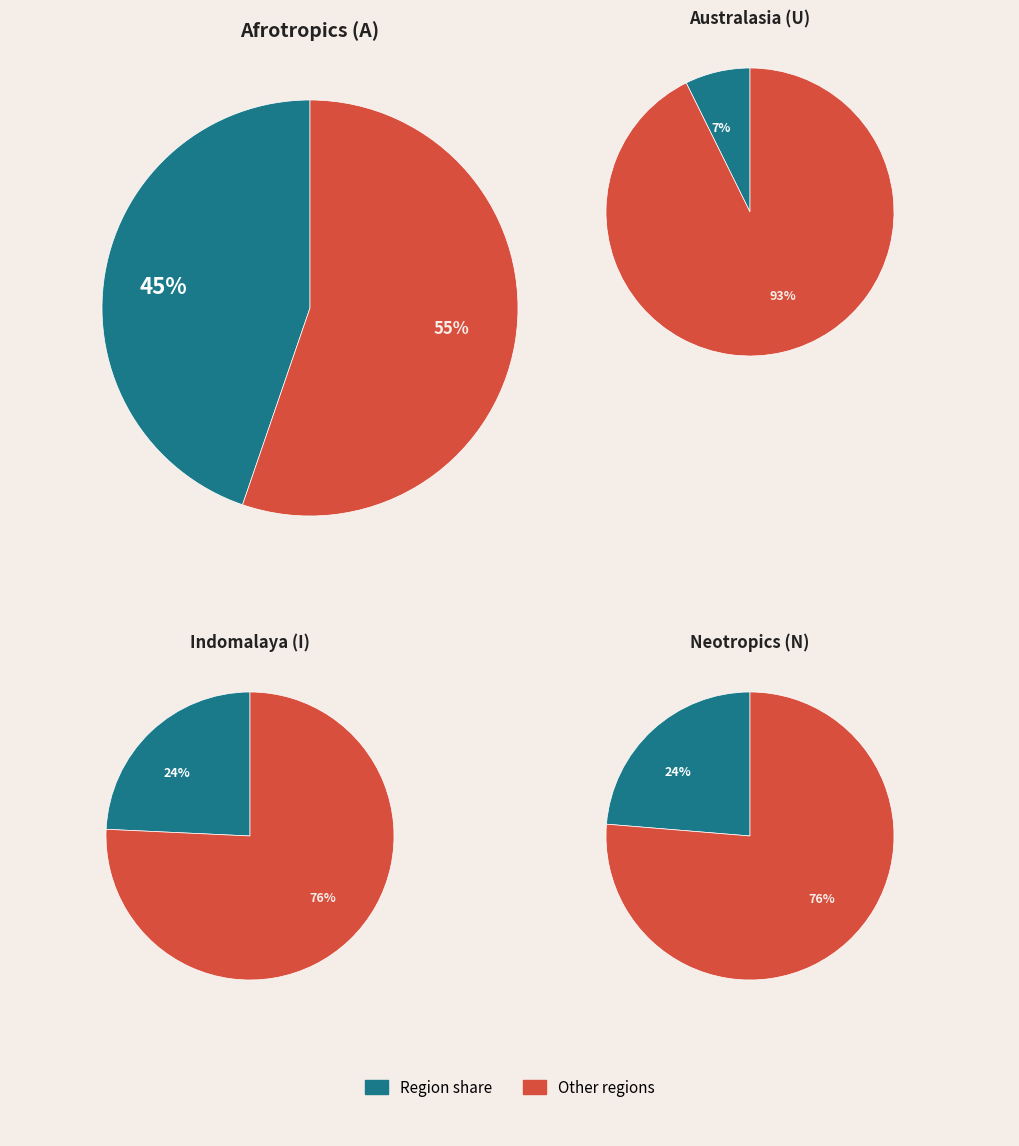

Does any single category account for the majority?

No